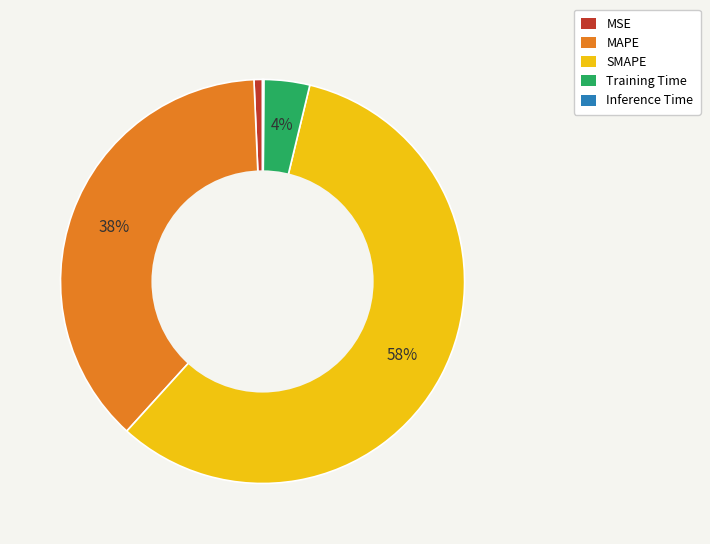

Which slice represents more than half of the pie?

SMAPE